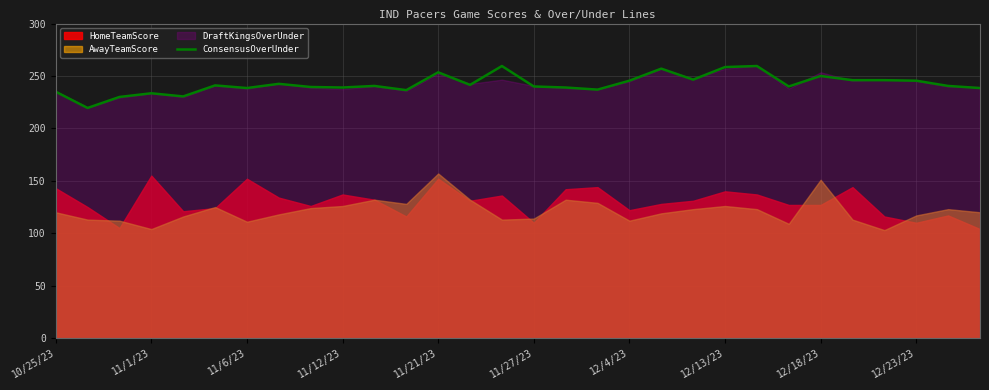

What is the minimum value for ConsensusOverUnder?

219.5